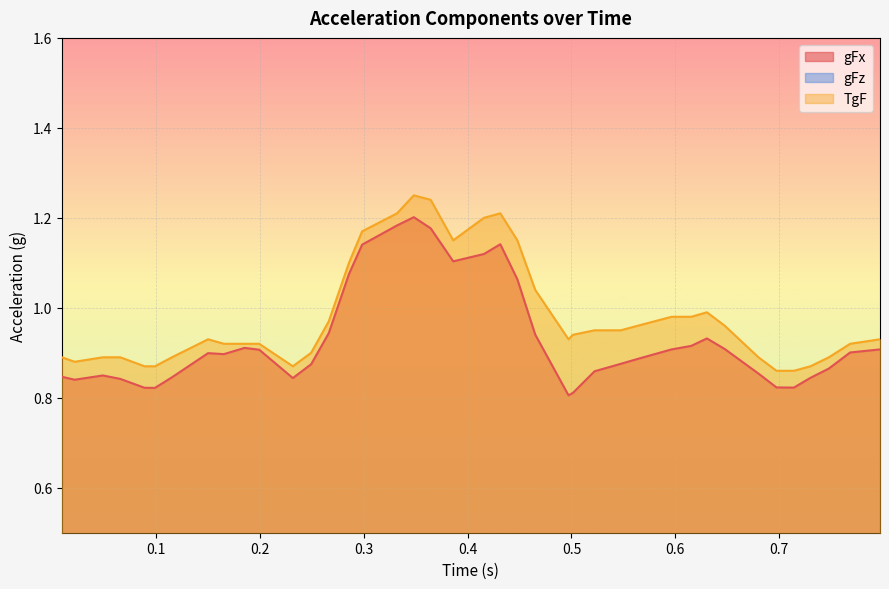

True or false: gFx and TgF intersect in this chart.

False